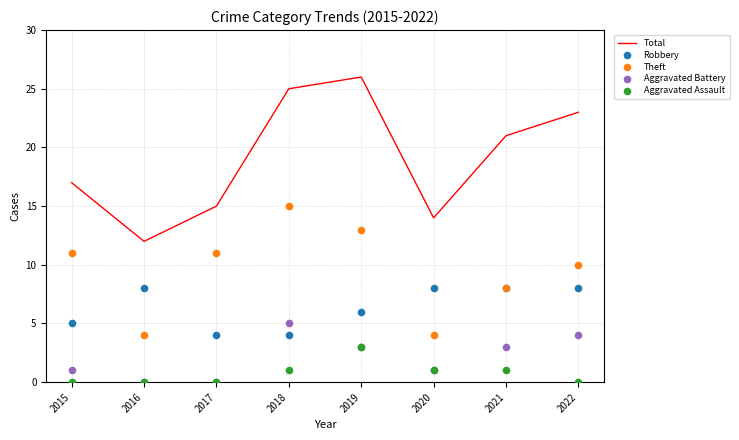

At which category is the sum across all series the highest?

2019